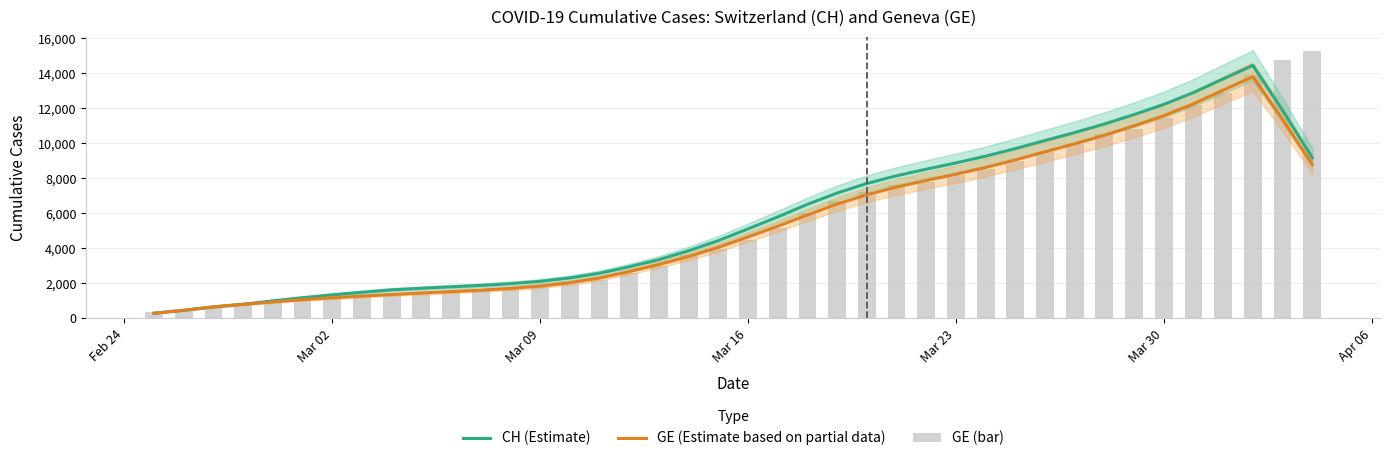

Is the value of GE (Estimate based on partial data) at 14 greater than the value of GE (bar) at Apr 06?

Yes